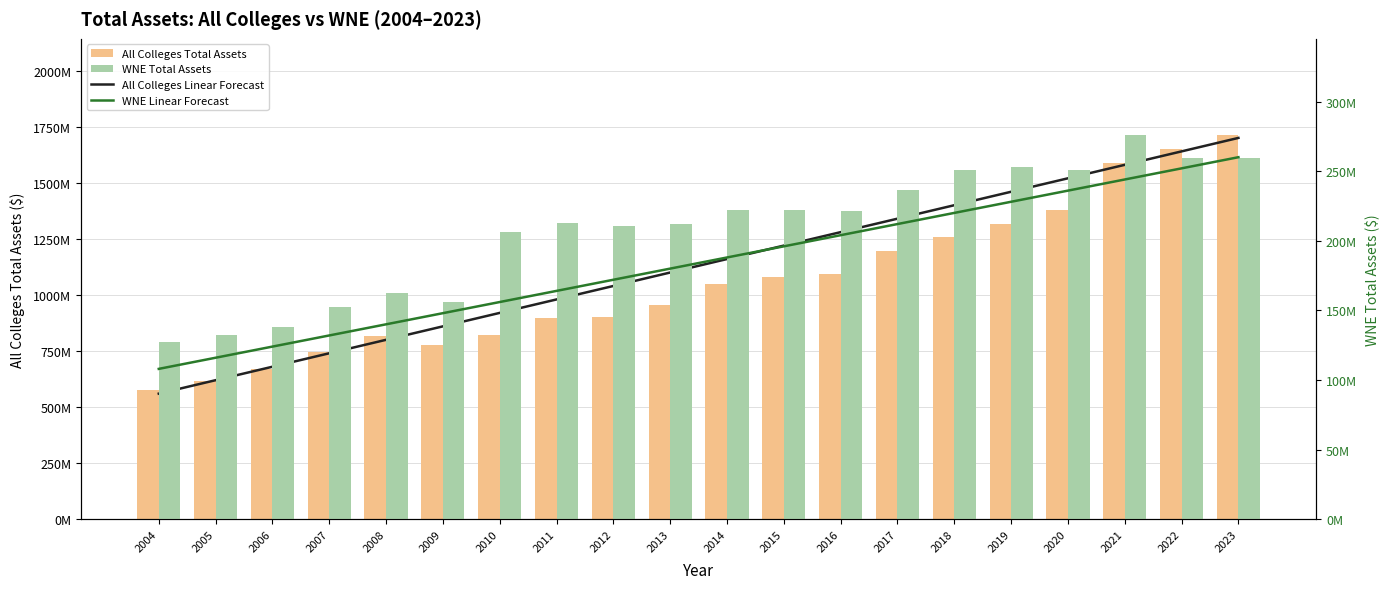

Which series has the largest total across all categories?

All Colleges Linear Forecast